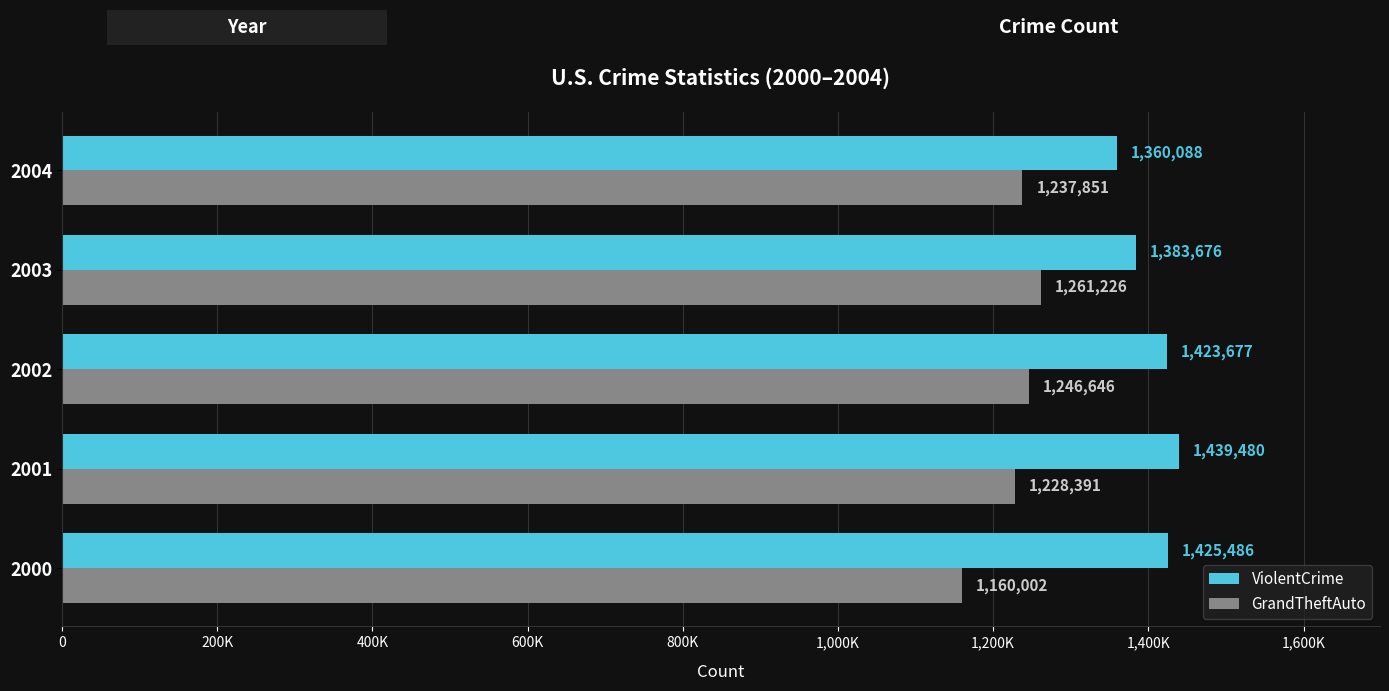

What are all the series names shown in the legend?

ViolentCrime, GrandTheftAuto